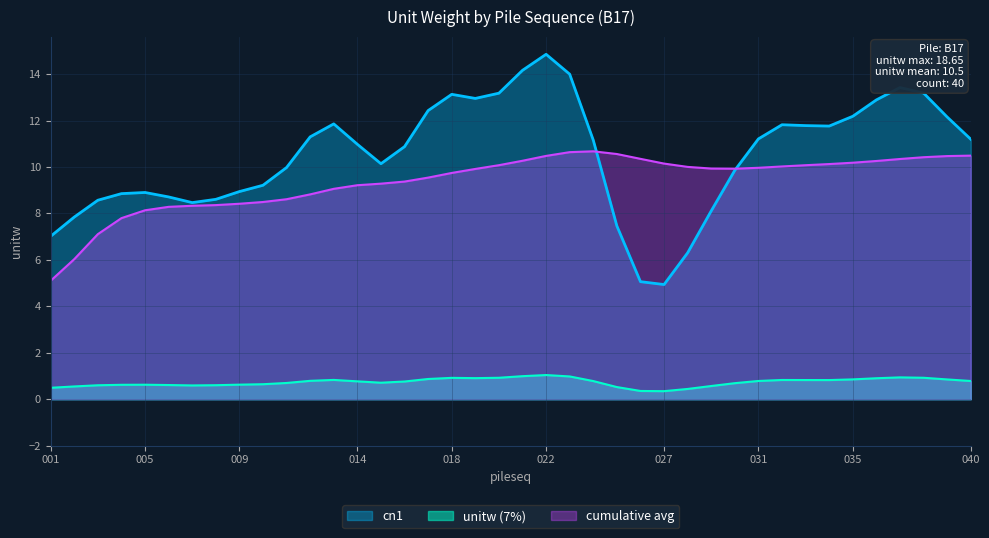

Is the value of cumulative avg at 040 greater than the value of cn1 at 035?

No